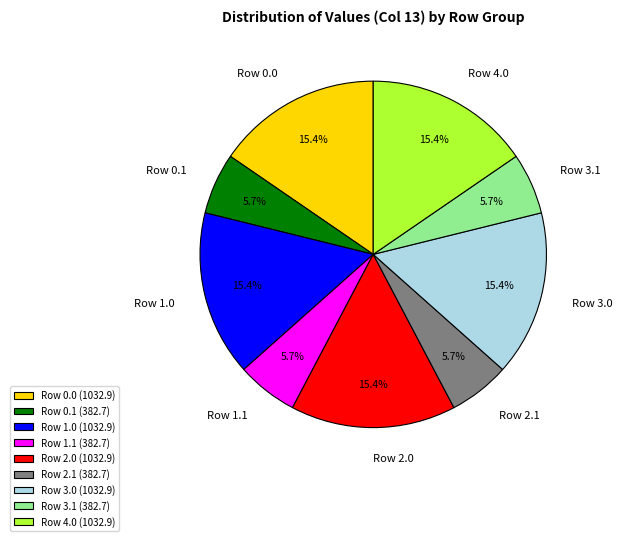

How many slices are in this pie chart?

9